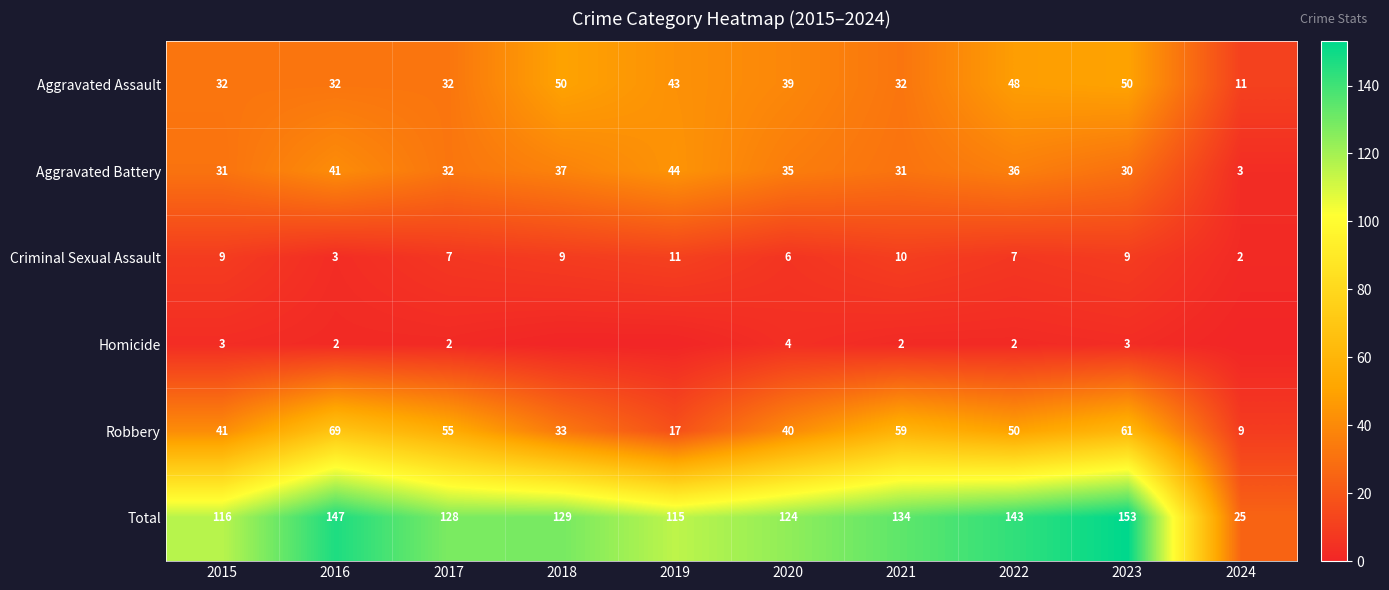

Is the value of Criminal Sexual Assault at 2020 greater than the value of Aggravated Assault at 2022?

No